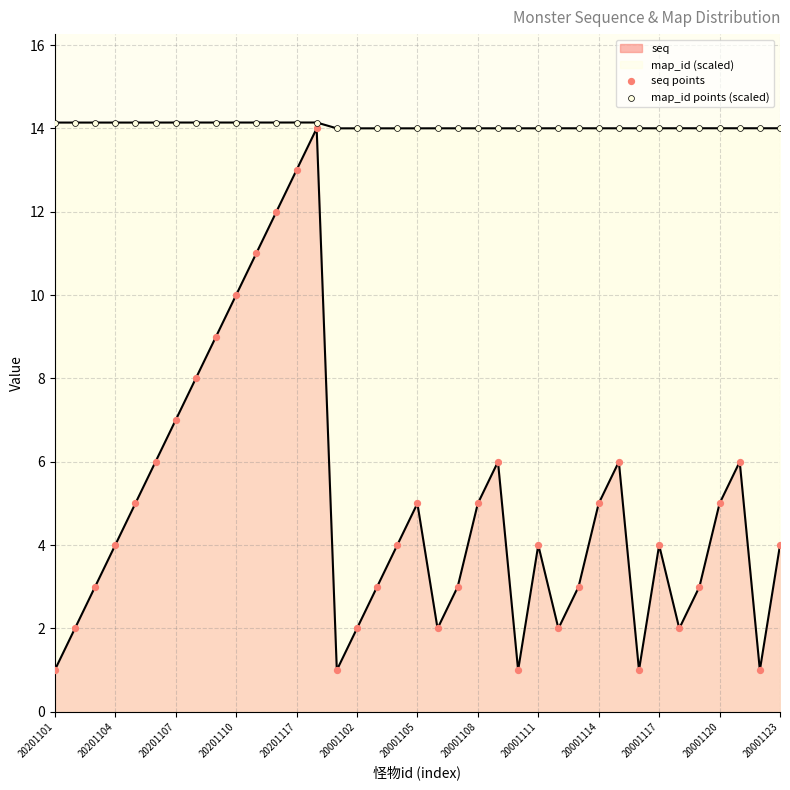

At how many categories does at least one series exceed 1?

37